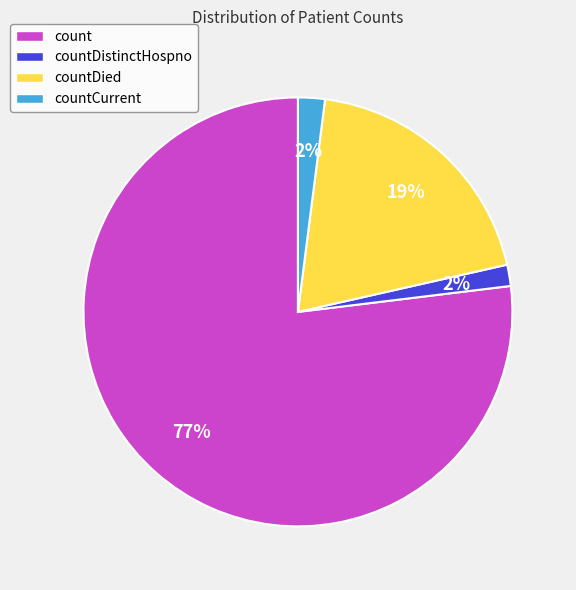

To the nearest percent, what is the difference between the largest and smallest slice percentages?

75%